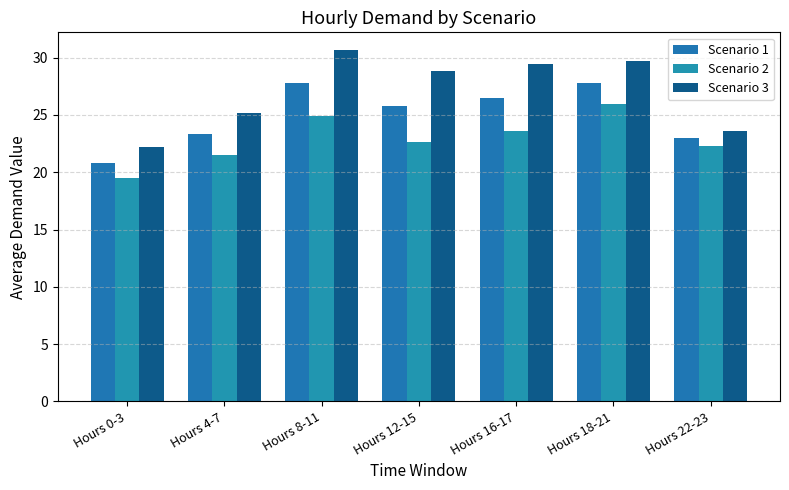

What are all the series names shown in the legend?

Scenario 1, Scenario 2, Scenario 3